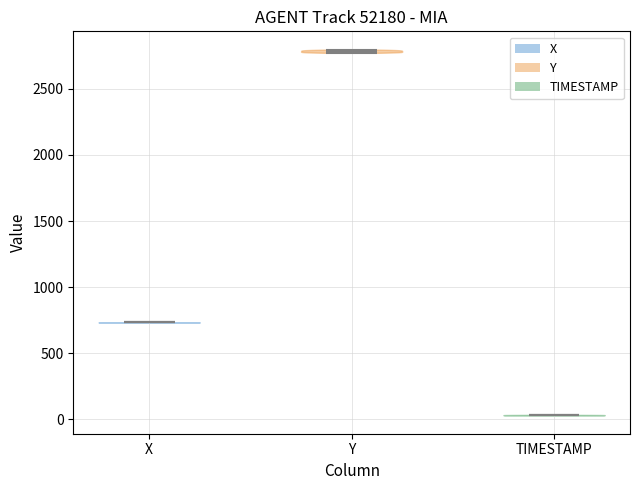

What is the highest point the violin for TIMESTAMP reaches on the y-axis? The values are not printed on the chart, so give them approximately, as read against the axis.

50